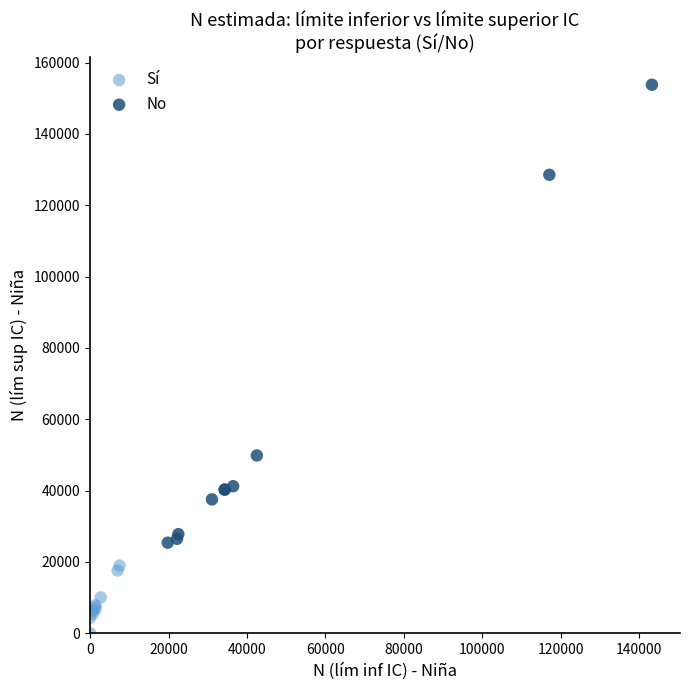

Which series has the largest Y range (max minus min)?

No